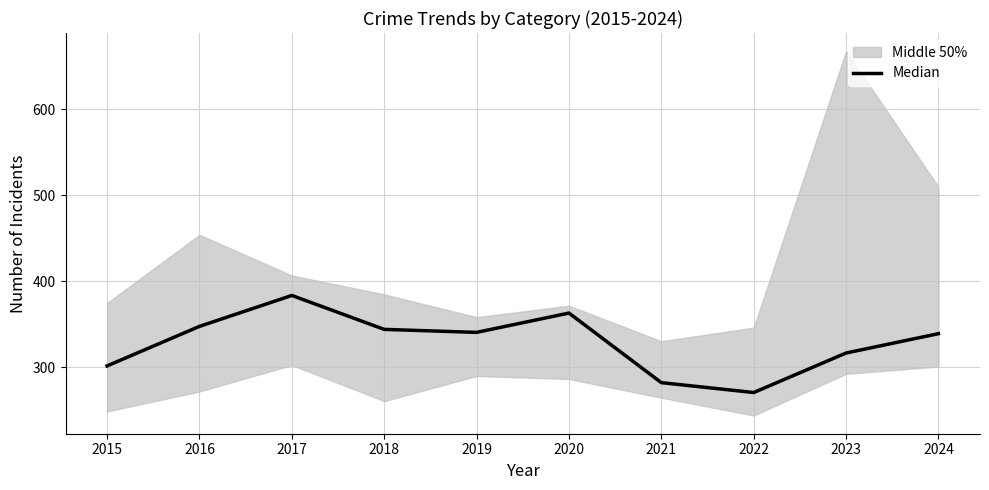

Where does the data first go above 340?

2016